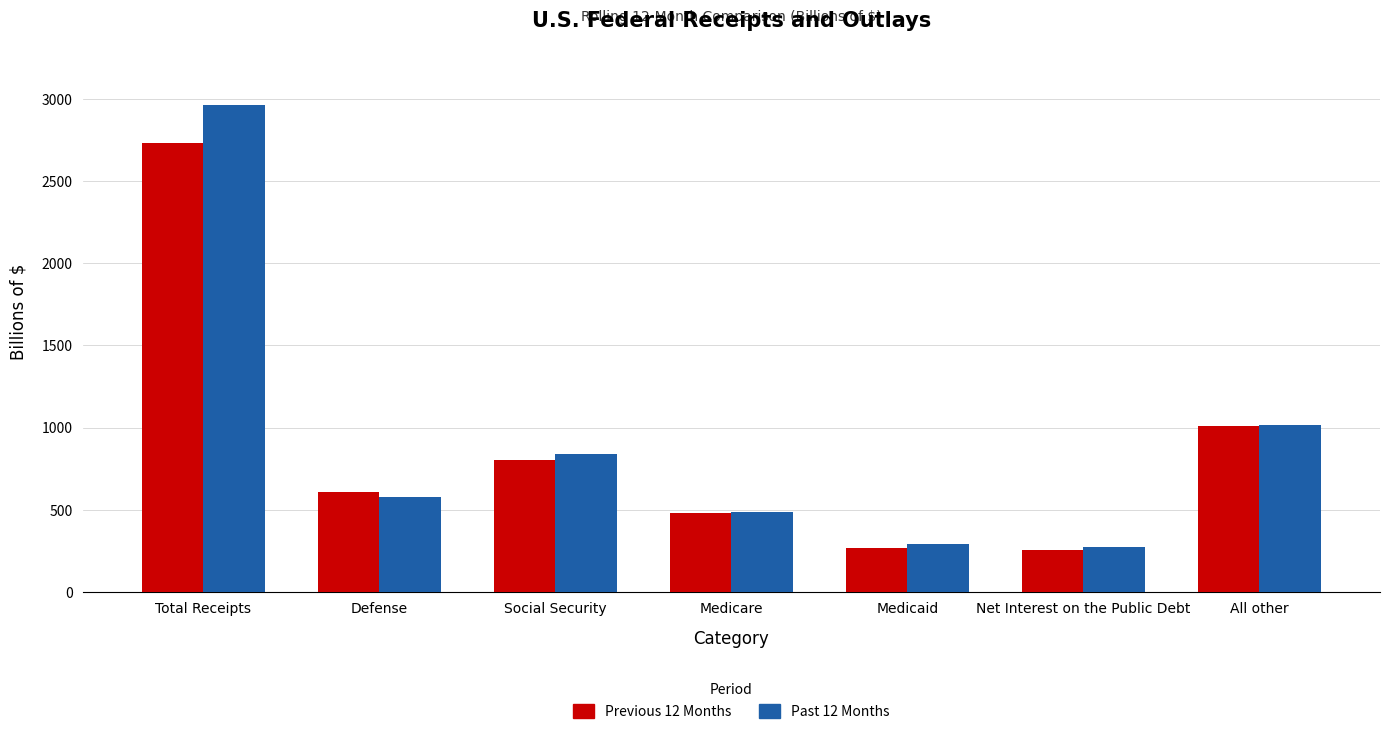

Does the chart contain stacked bars?

No